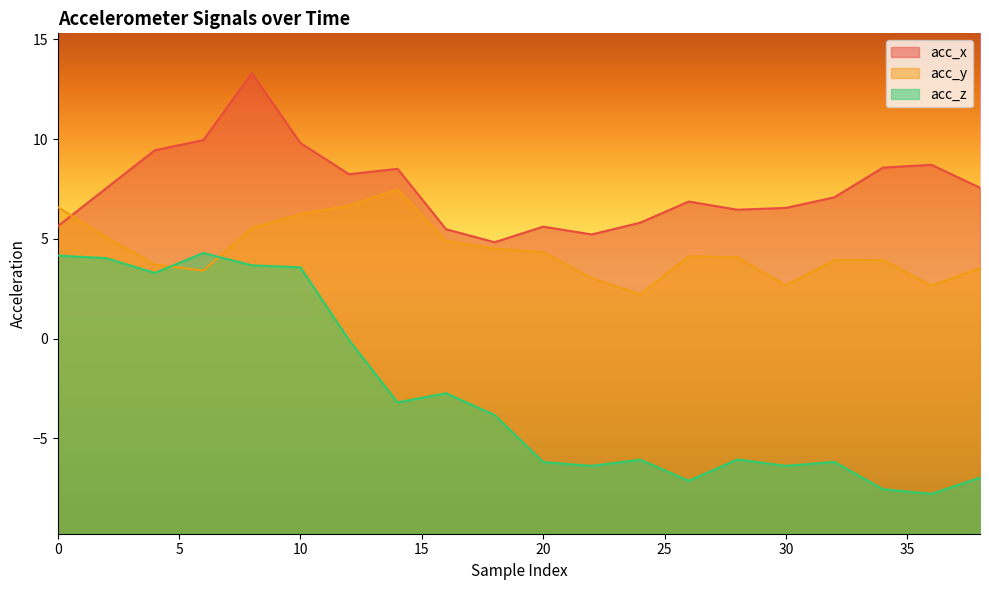

Which series changed the most between 6 and 10?

acc_y